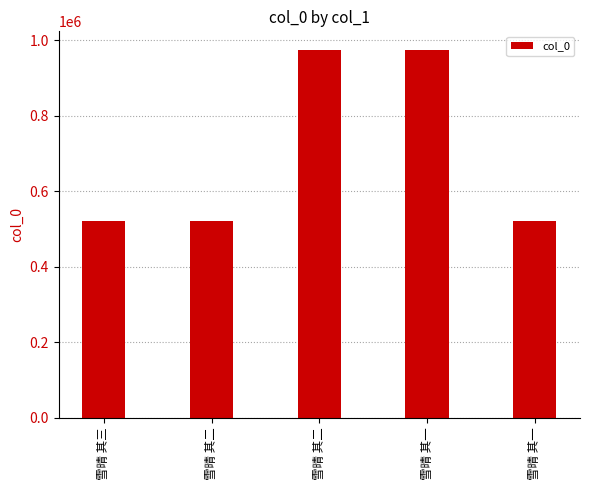

How many values are below 519723?

2